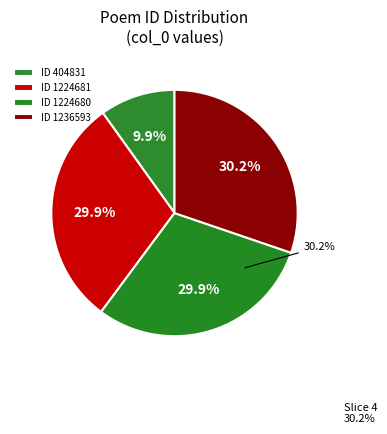

Count the number of slices in the pie.

4